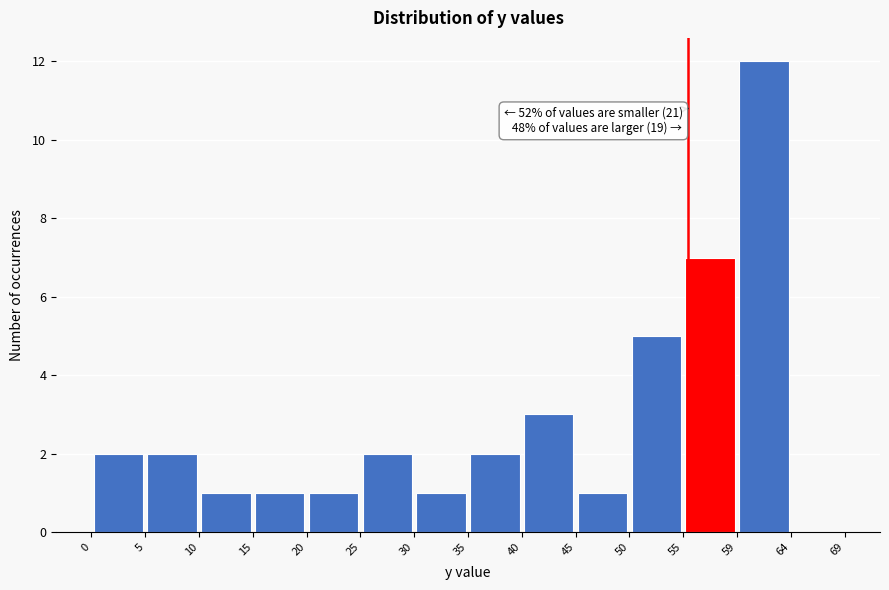

Which range on the x-axis has the tallest bar?

59 to 64